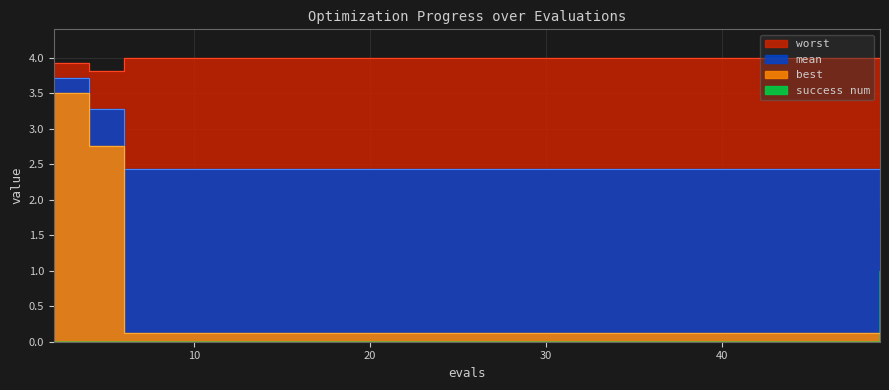

What is the difference between the maximum and second lowest values in the best series?

3.4